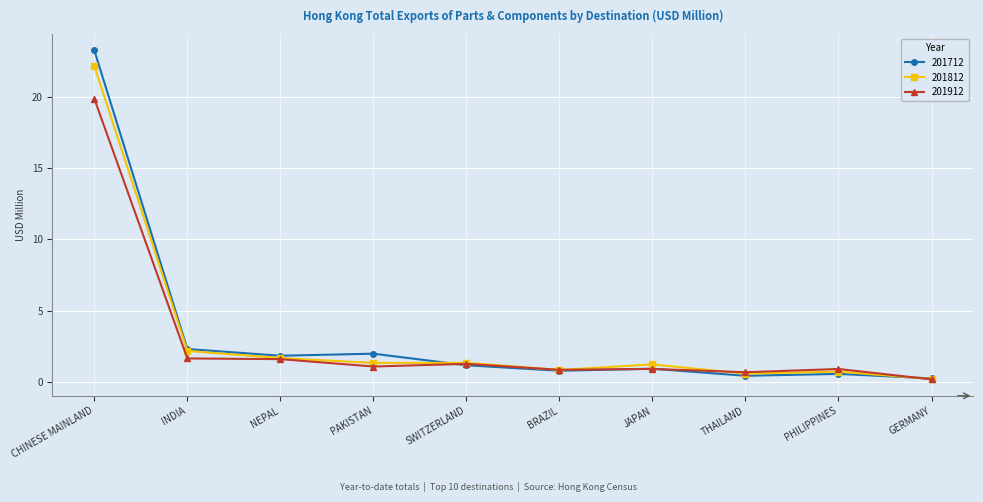

True or false: 201912 has more than 0 interior local peaks.

True